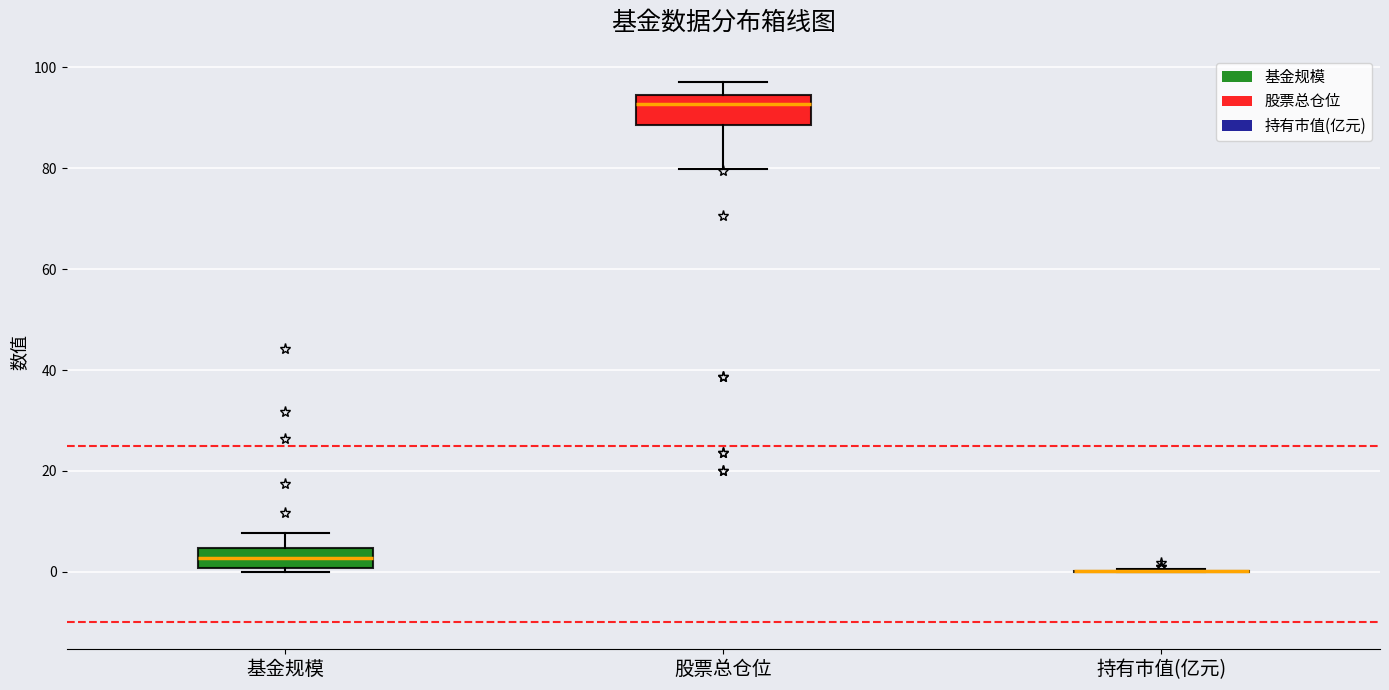

Reading left to right, read every box against the y-axis: the position of its median line, the range the box covers, and the ends of its whiskers. The values are not printed on the chart, so give them approximately, as read against the axis.

基金规模: median 2, box 0 to 4, whiskers 0 (just below the box's lower edge) to 8
股票总仓位: median 92, box 88 to 94, whiskers 80 to 98
持有市值(亿元): box collapsed to a line at 0, whiskers 0 to 0